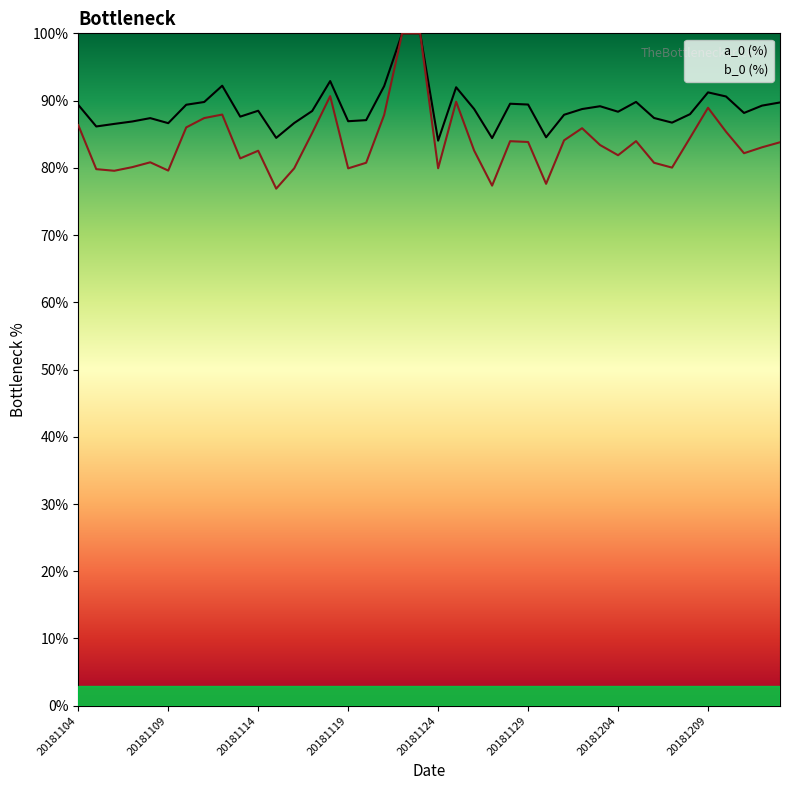

What is the difference between the maximum and minimum values in the a_0 series?

16.0